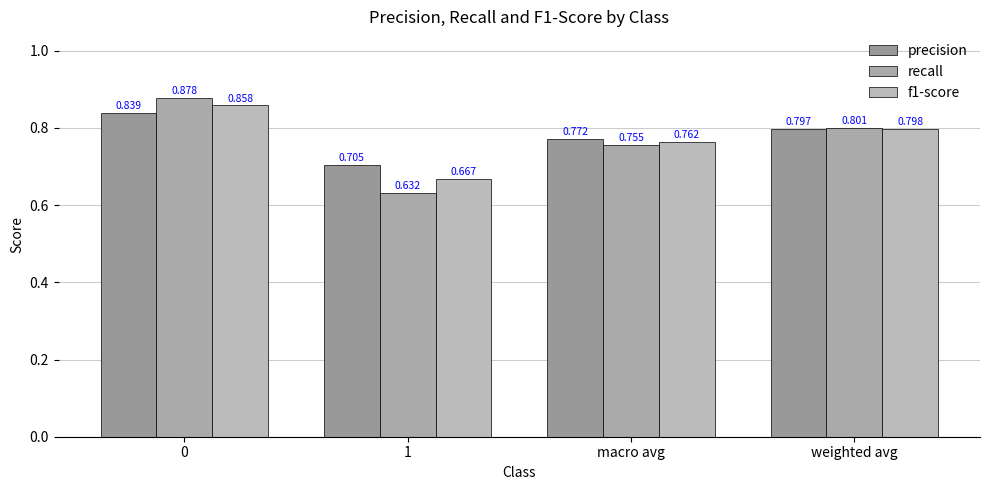

What is the difference between the f1-score values at 1 and weighted avg?

0.1